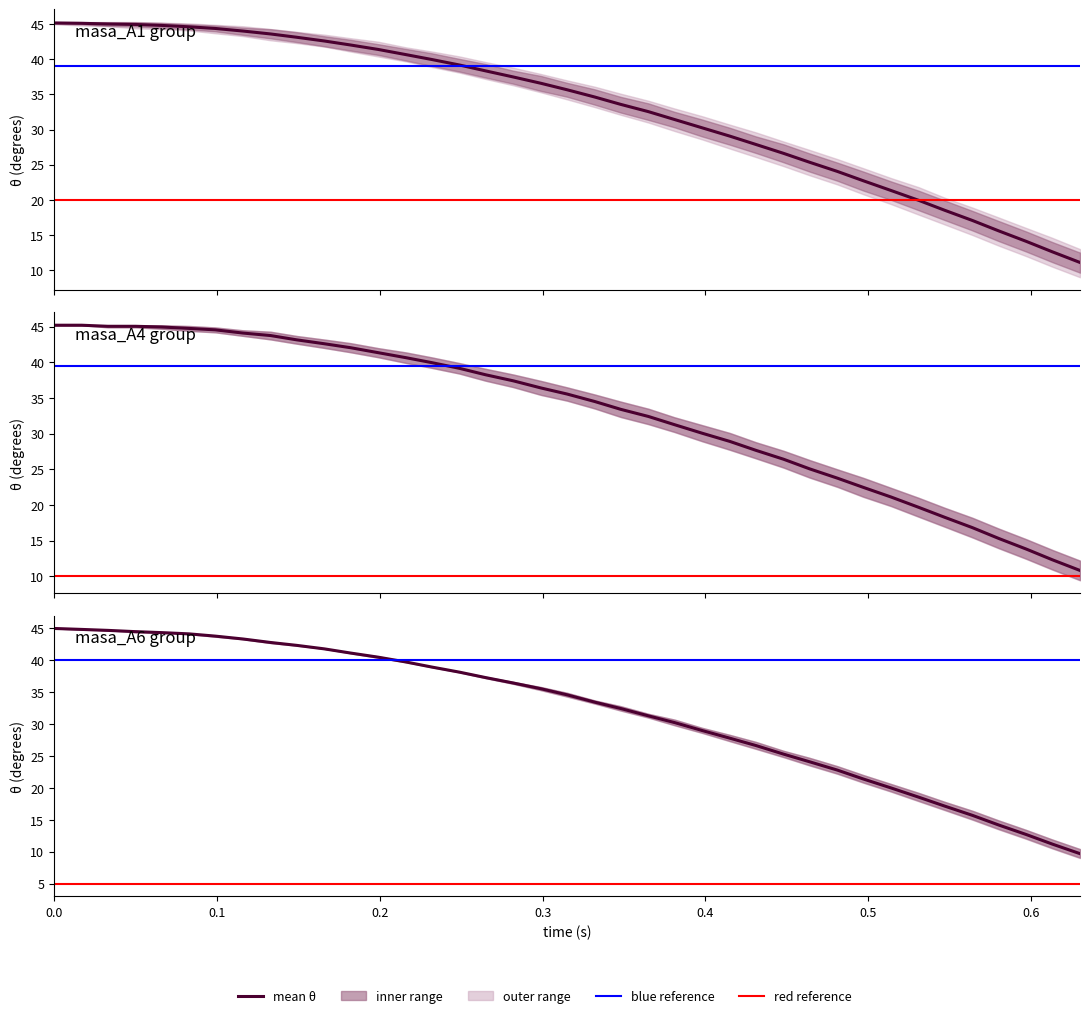

What is the difference between the second highest and second lowest values in the masa_A1 series?

33.6